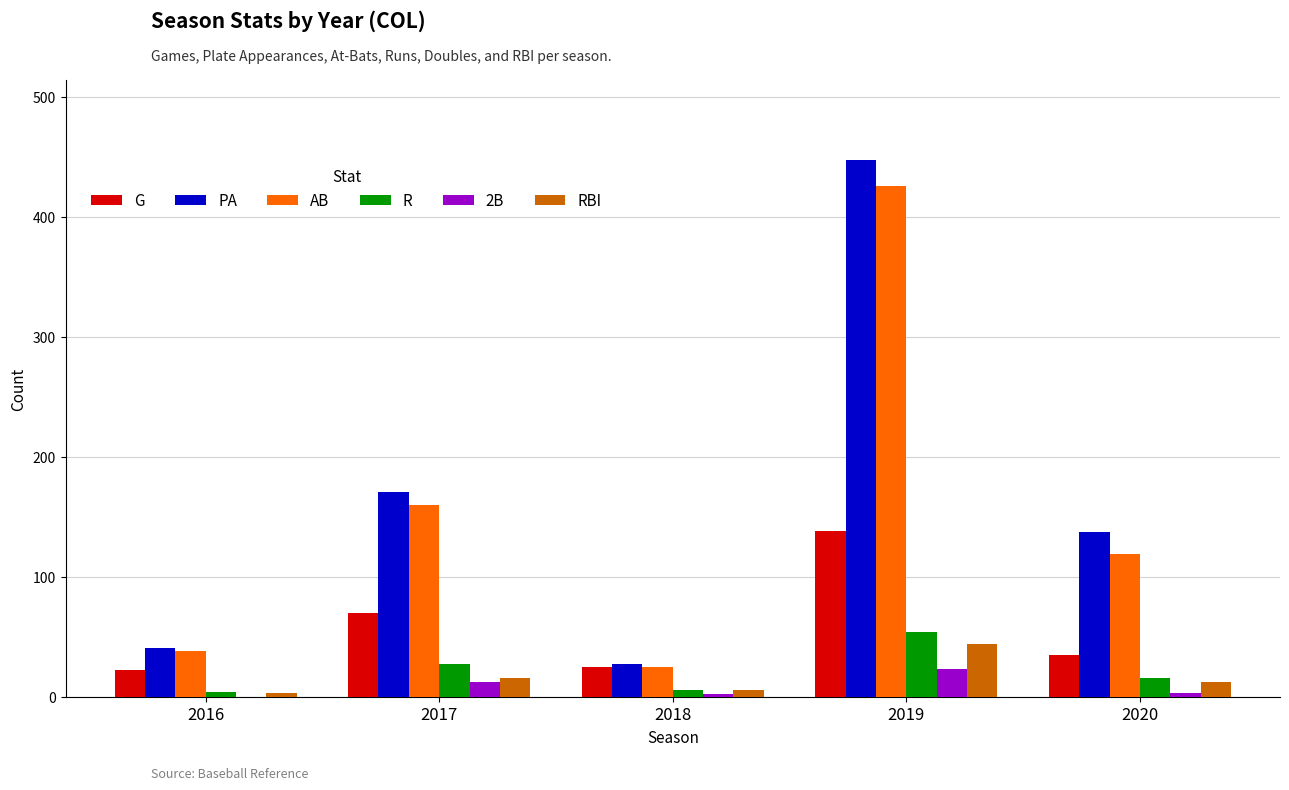

At which category is the sum across all series the highest?

2019